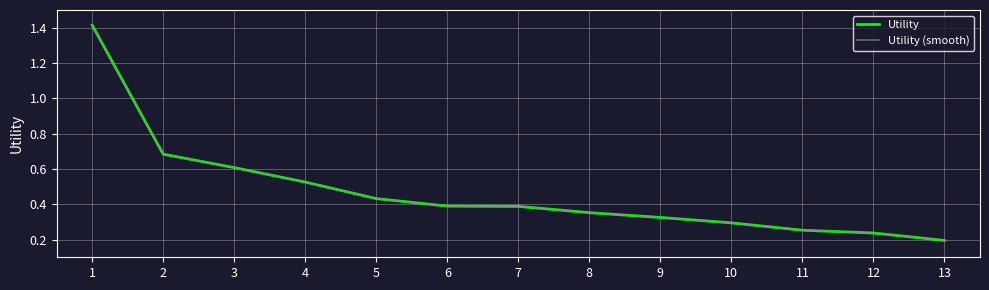

Does the chart have visible grid lines?

Yes